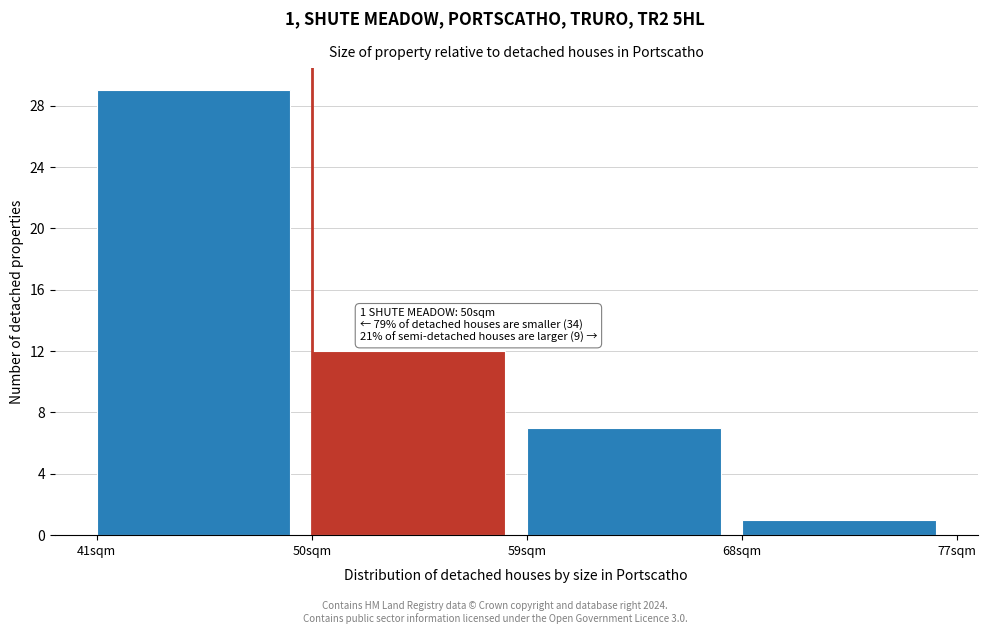

Over which range of the x-axis is the bar tallest?

41 to 50